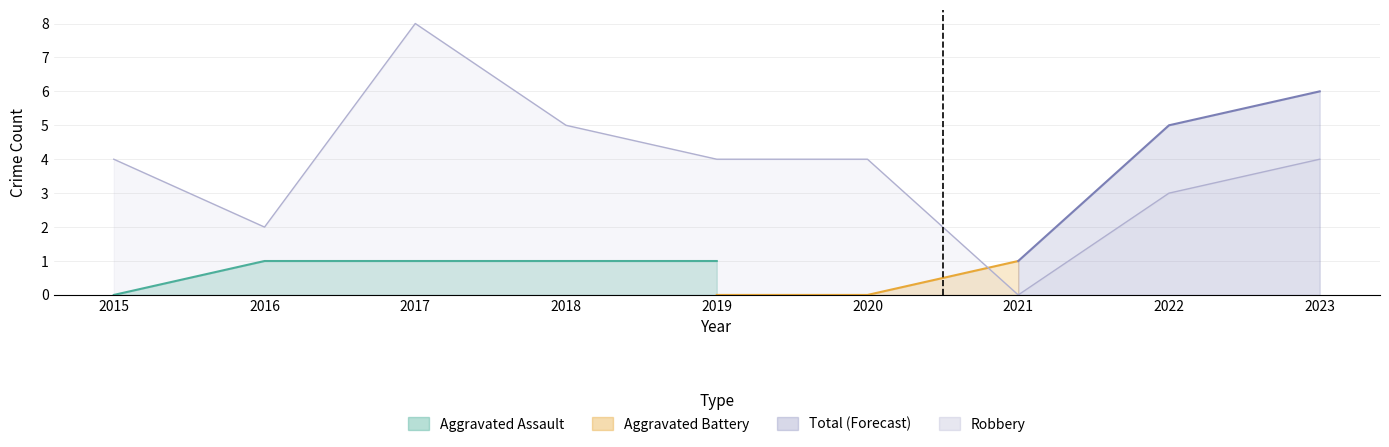

Reading left to right, extract all data points from this chart.

Aggravated Assault: 0	1	1	1	1	0	0	0	1
Aggravated Battery: 2	2	1	3	0	0	1	2	1
Robbery: 4	2	8	5	4	4	0	3	4
Total: 6	5	11	9	5	5	1	5	6